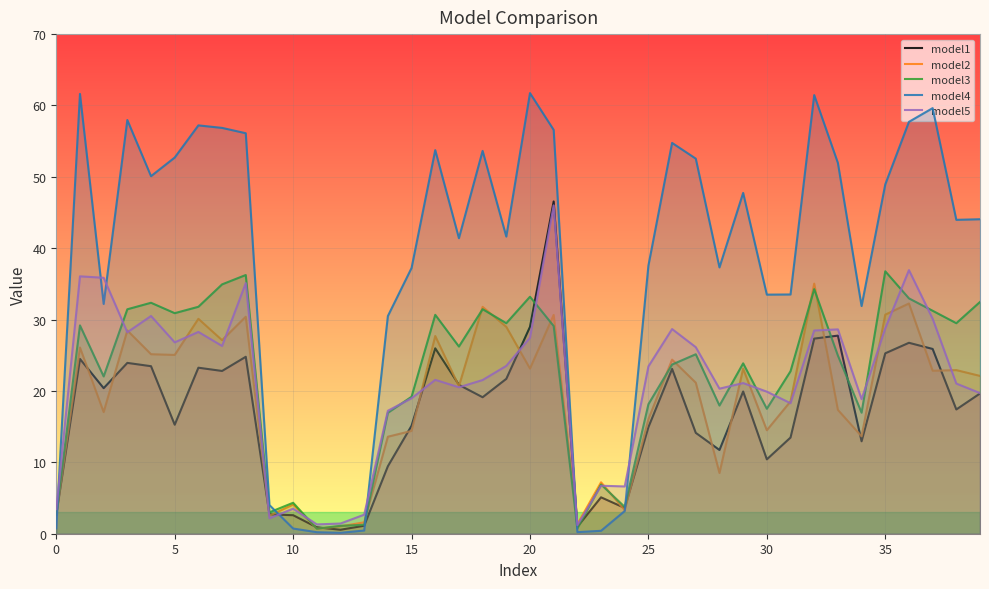

At which label is model3 closest to 18?

28